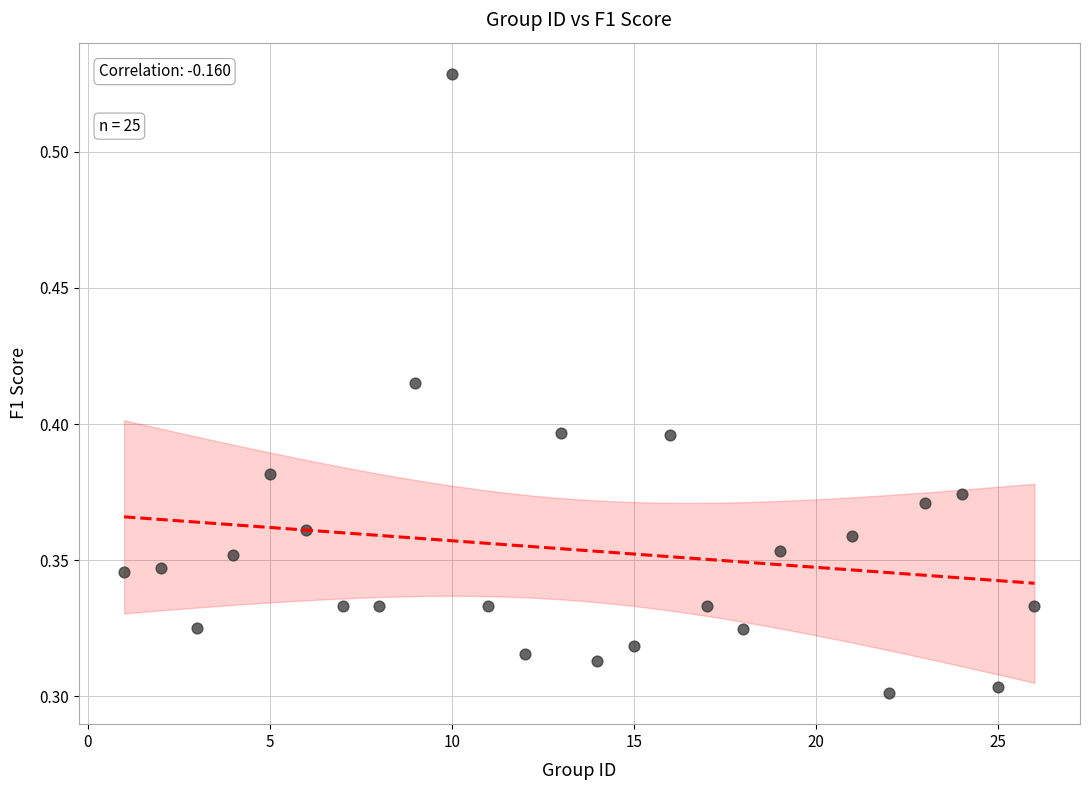

What is the range of X values (max minus min)?

25.0